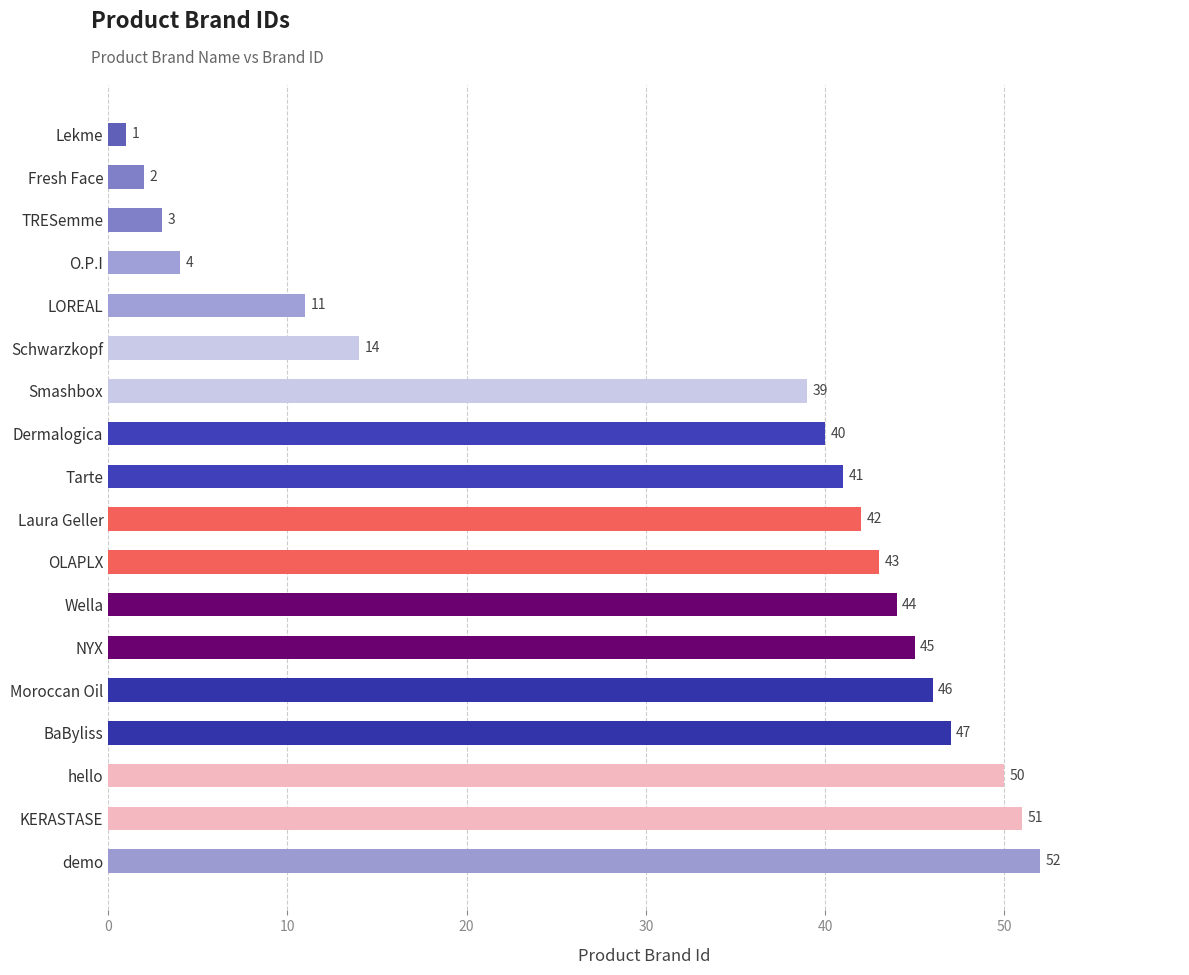

Count the number of categories in the chart.

18